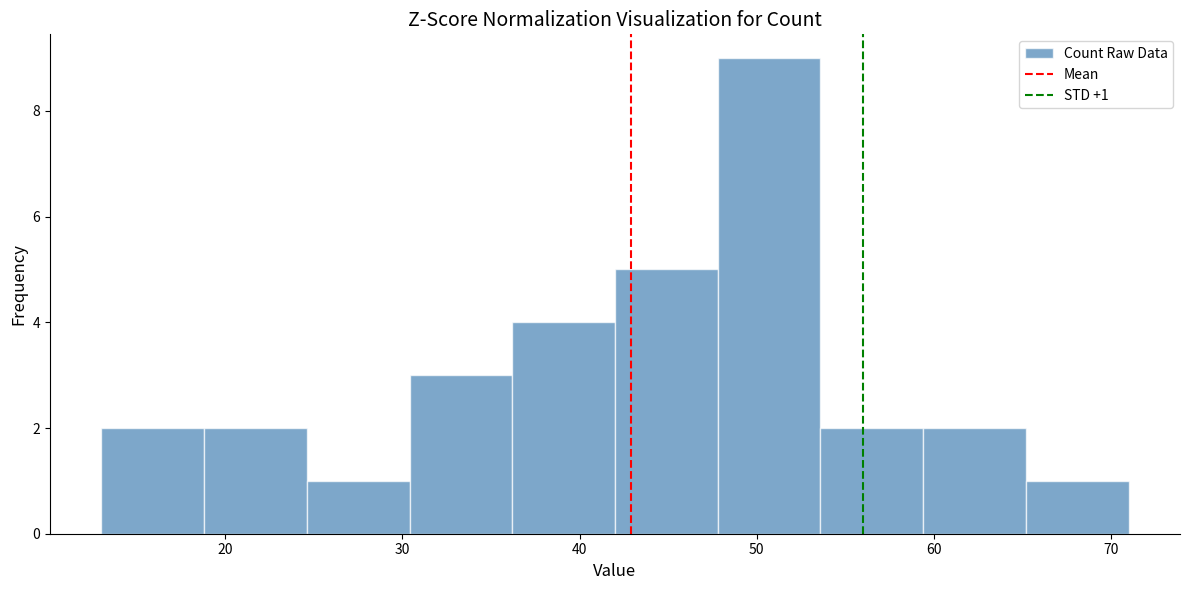

Over which range of the x-axis is the bar tallest?

47.8 to 53.6